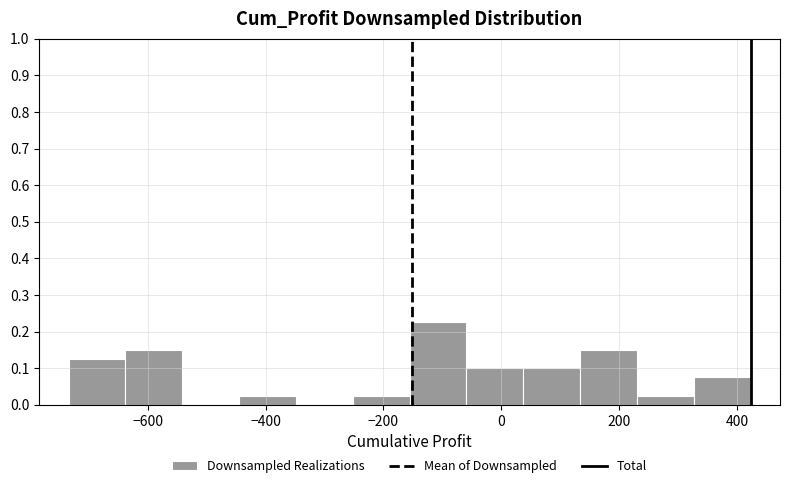

Reading left to right, transcribe this chart: for each bar, give the range it covers on the x-axis and its height. Neither the bar edges nor the heights are printed on the chart, so give them approximately, as read against the axes.

-740 to -640: 0.13
-640 to -540: 0.15
-540 to -440: 0
-440 to -340: 0.03
-340 to -260: 0
-260 to -160: 0.03
-160 to -60: 0.23
-60 to 40: 0.10
40 to 140: 0.10
140 to 220: 0.15
220 to 320: 0.03
320 to 420: 0.08